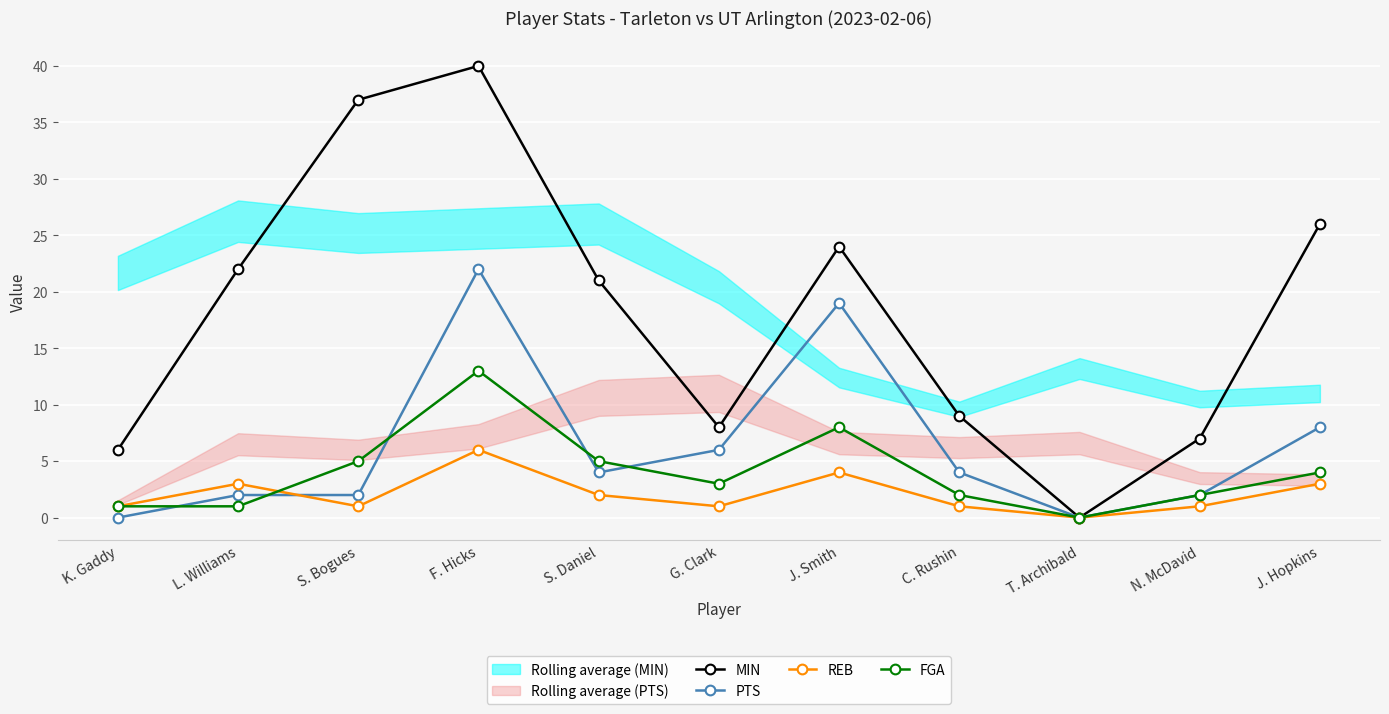

What is the difference between the MIN values at S. Daniel and G. Clark?

13